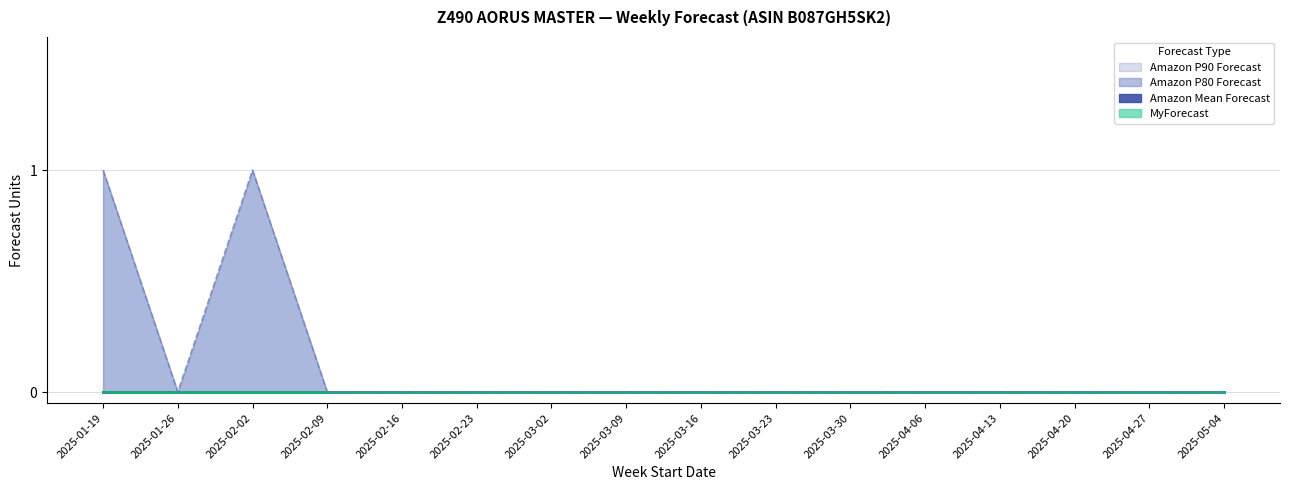

At which label does MyForecast (line) reach its peak?

2025-01-19